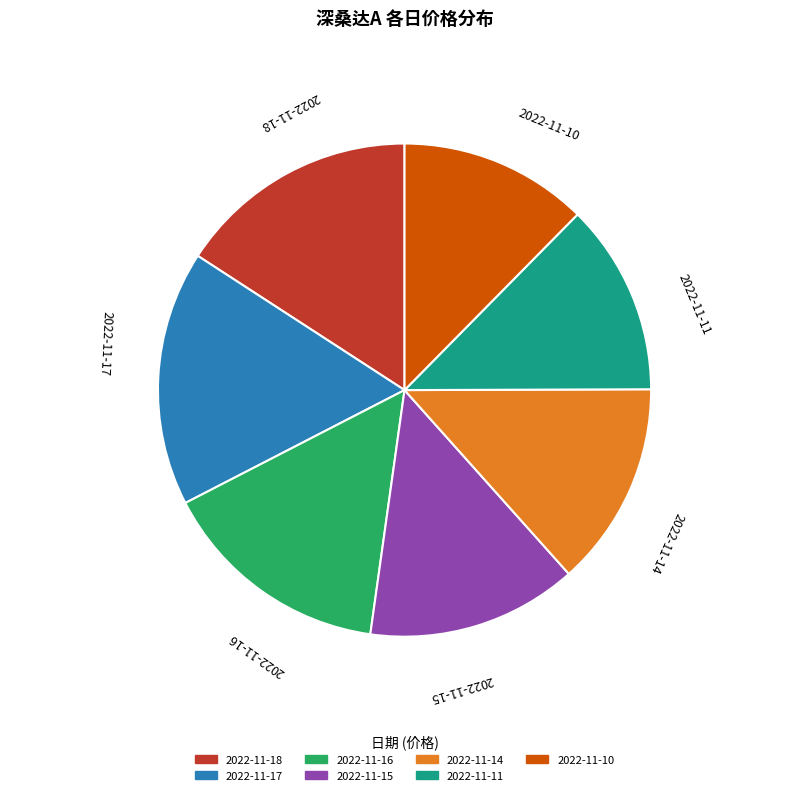

Is 2022-11-17 the majority of the pie?

No